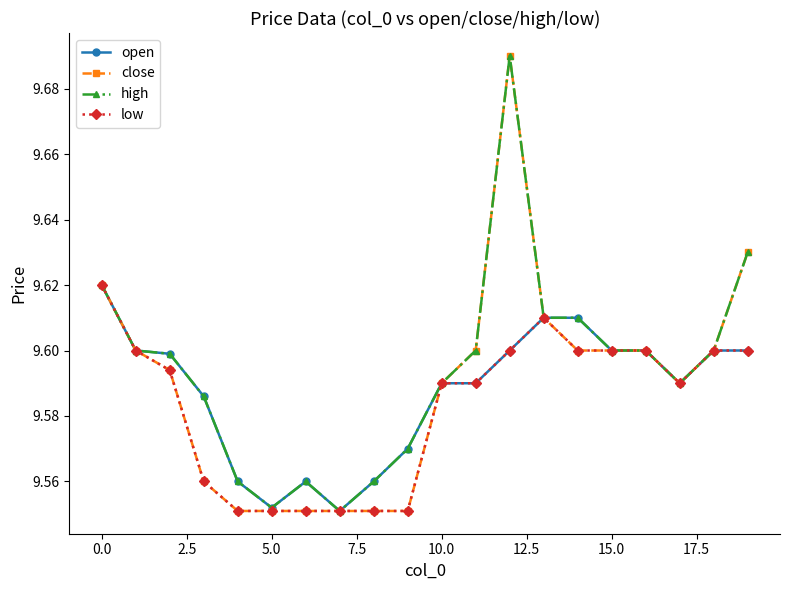

At how many categories does at least one series exceed 9?

20